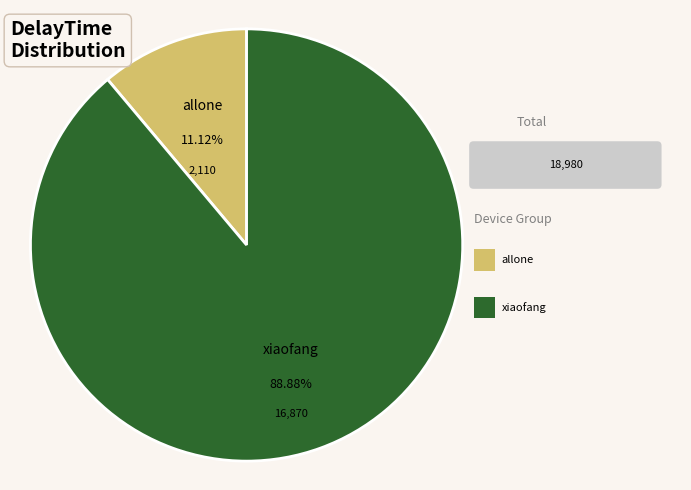

To the nearest percent, what is the average slice percentage?

50%